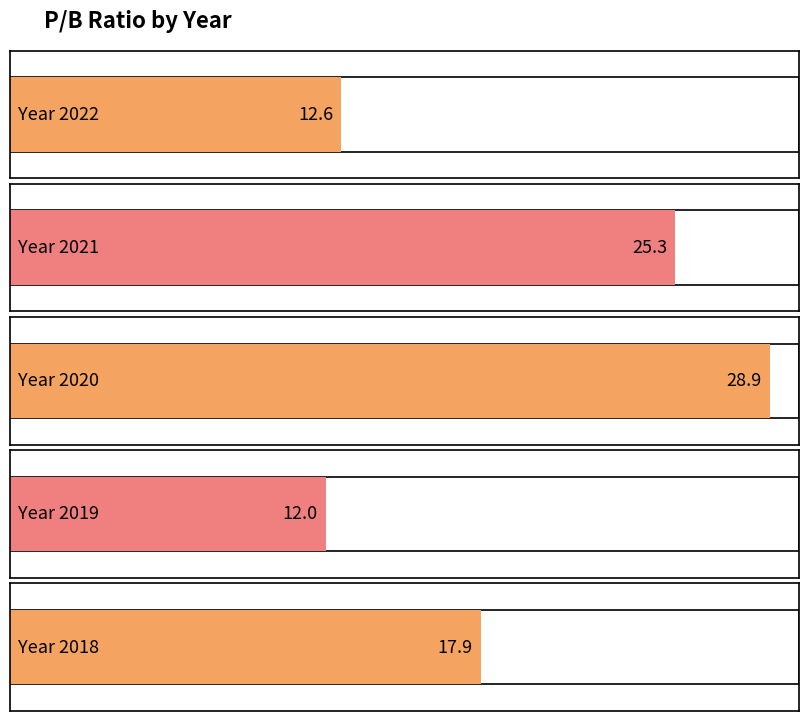

Rank the categories by value from lowest to highest.

2019, 2022, 2018, 2021, 2020